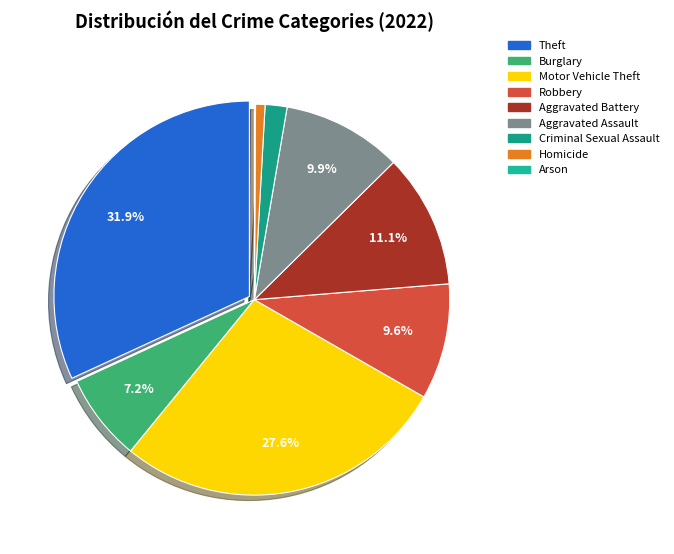

Approximately how many times larger is the value at Aggravated Battery compared to Aggravated Assault?

1.1